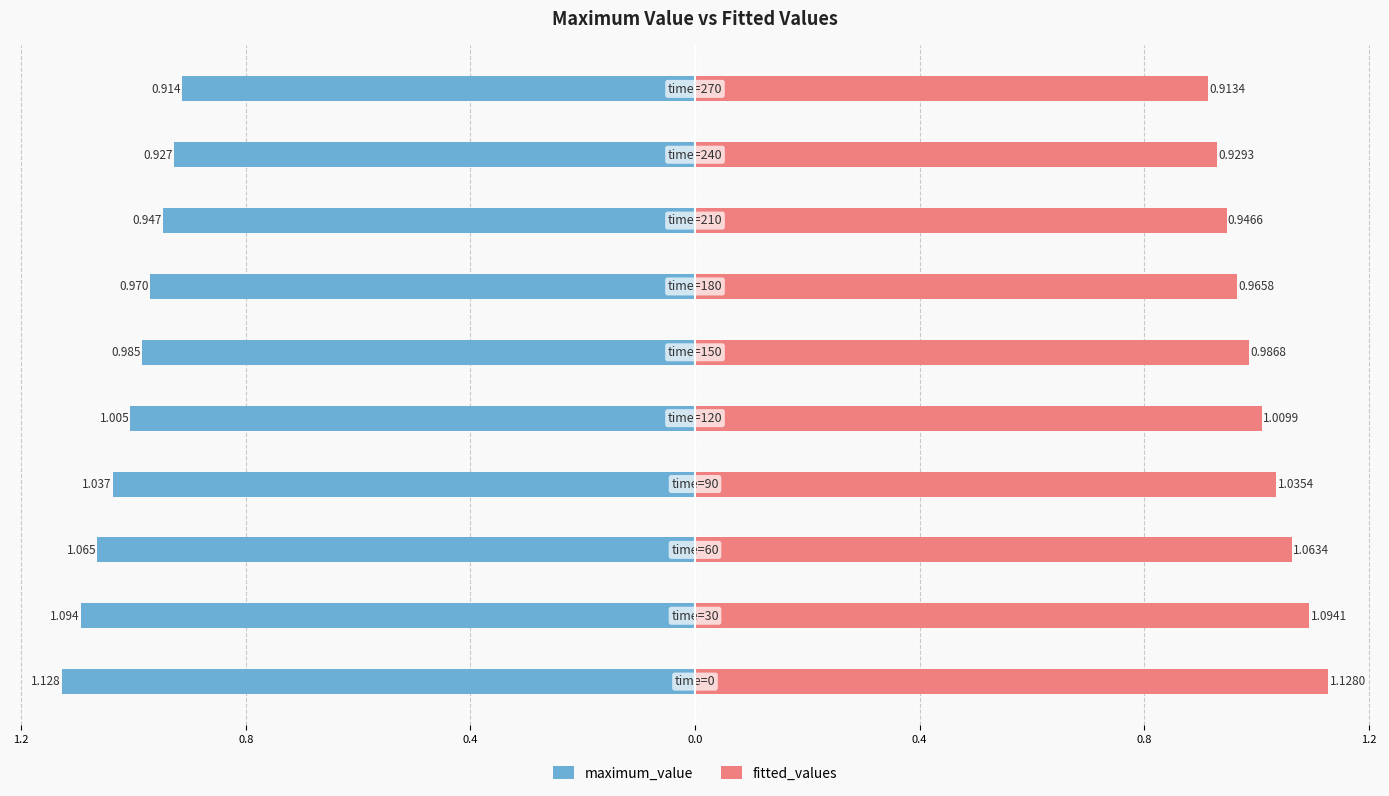

What is the minimum value for fitted_values?

0.9